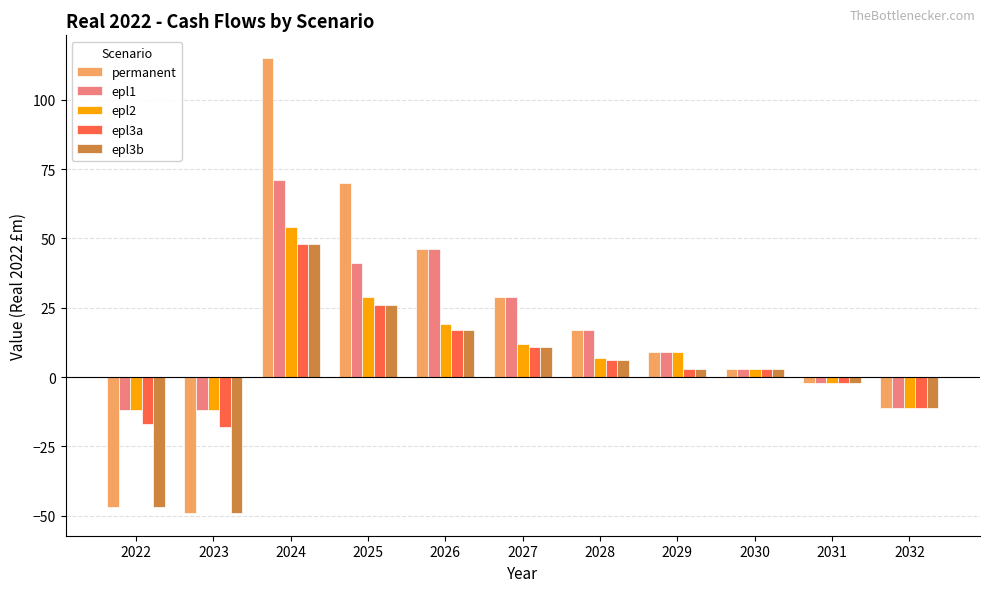

What value does the epl3a series have at 2023, to the nearest 5?

-20